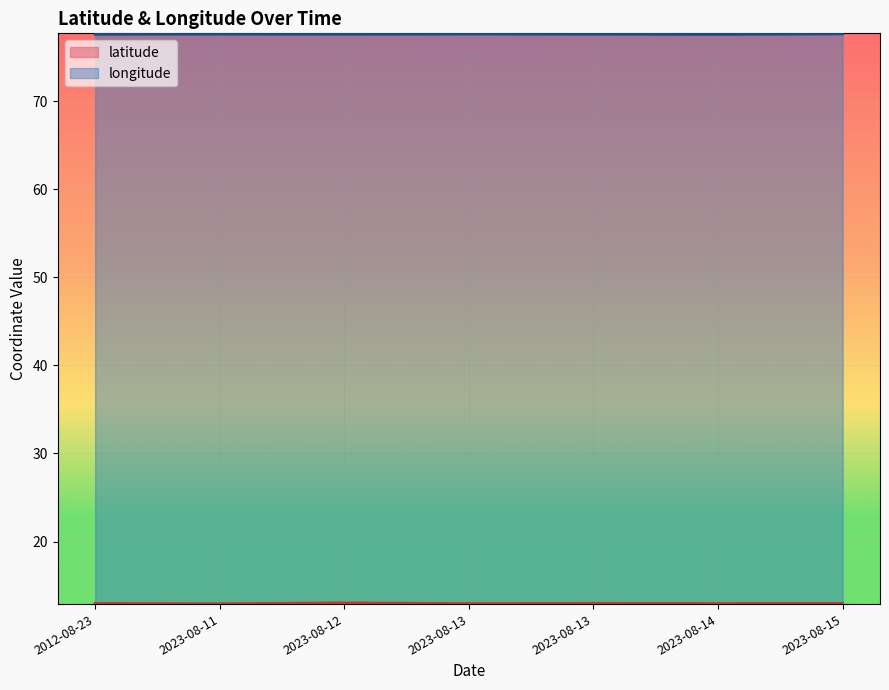

What is the average value of the latitude series?

13.0